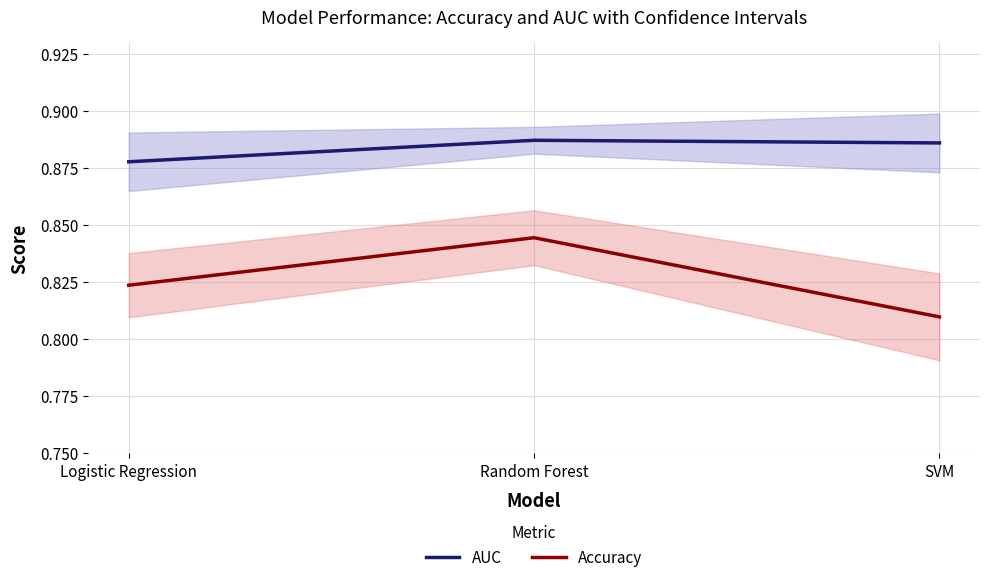

Which series has the largest total across all categories?

AUC